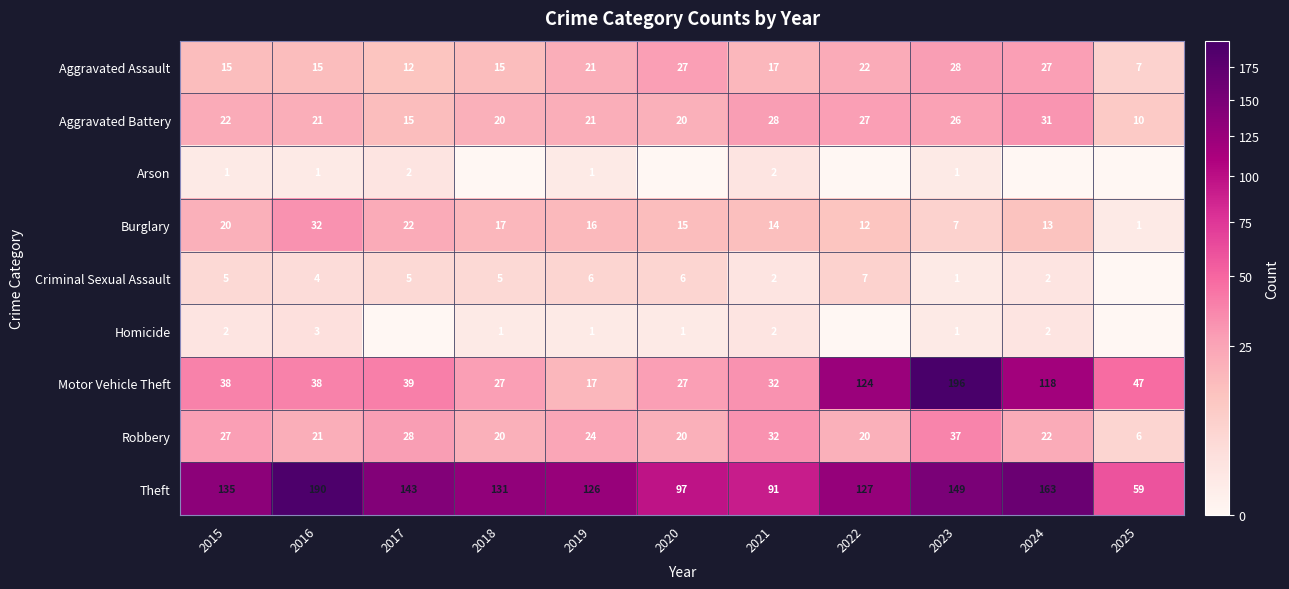

What is the sum of all Theft values?

1411